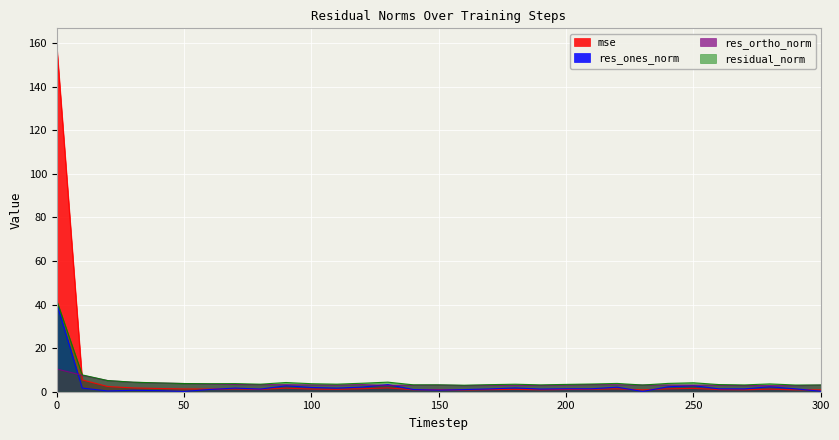

At which category does residual_norm reach its first local valley?

60